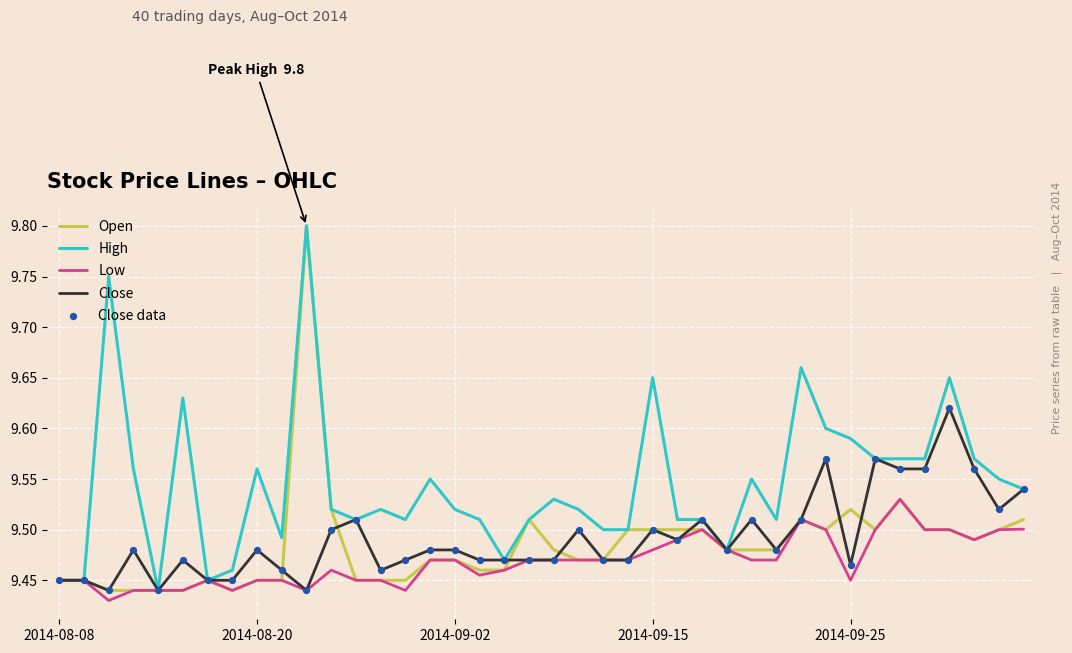

At how many categories does at least one series exceed 9?

40